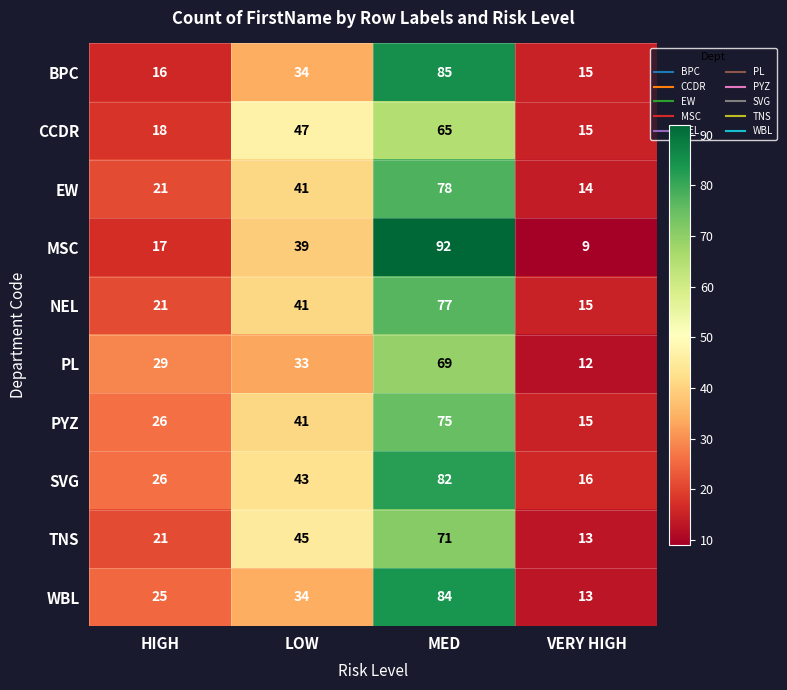

What is the total value across all series at HIGH?

220